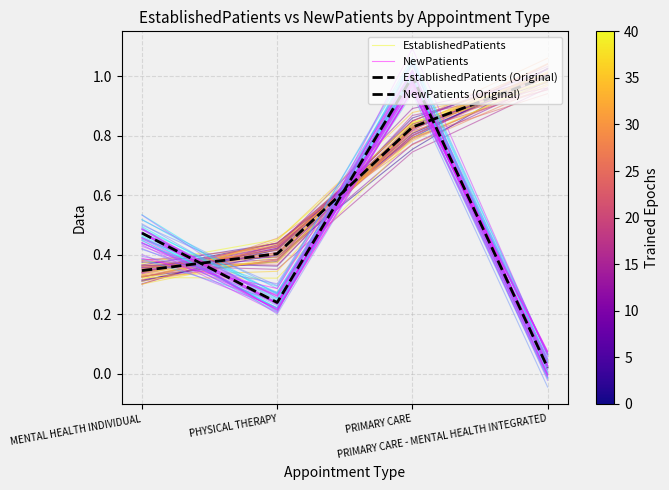

What is the label of the 4th point from the left?

PRIMARY CARE - MENTAL HEALTH INTEGRATED